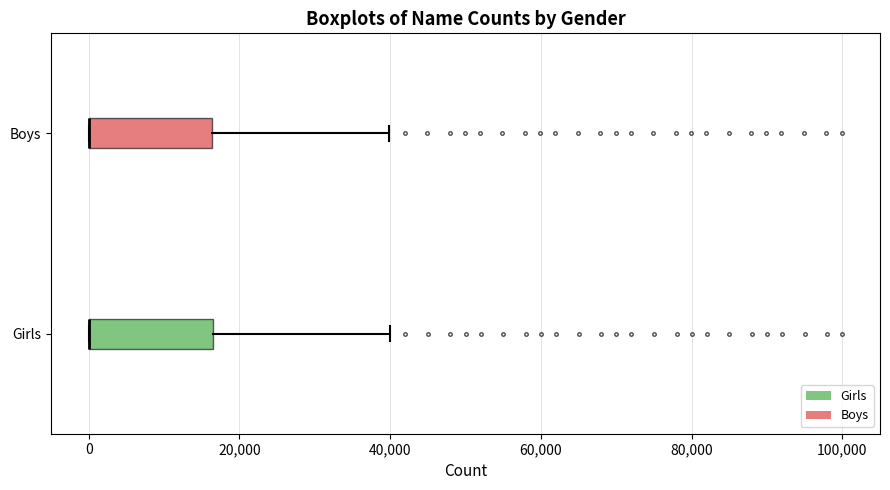

Reading bottom to top, read every box against the x-axis: the position of its median line, the range the box covers, and the ends of its whiskers. The values are not printed on the chart, so give them approximately, as read against the axis.

Girls: median 0 (drawn on the box's left edge), box 0 to 16000, whiskers 0 to 40000
Boys: median 0 (drawn on the box's left edge), box 0 to 16000, whiskers 0 to 40000